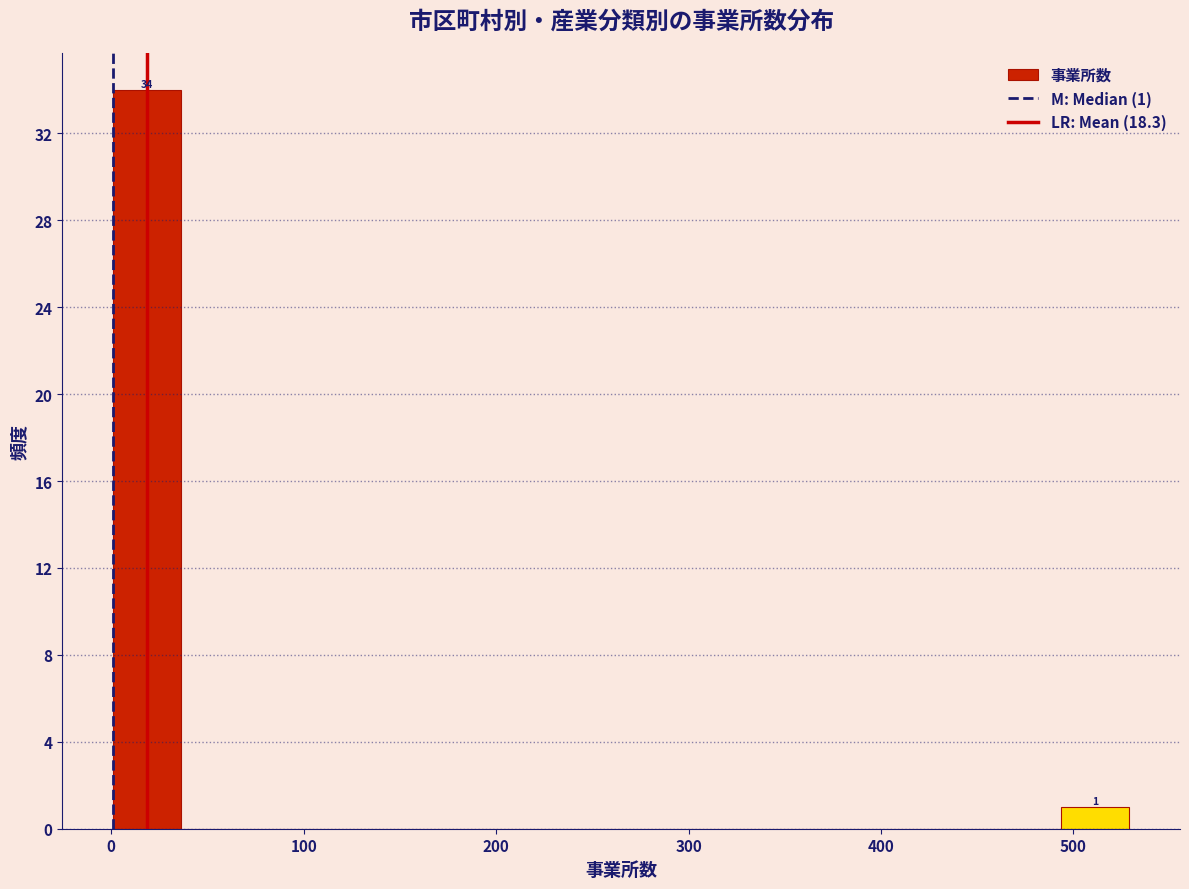

Around what value on the x-axis is the tallest bar? Give the approximate position of its centre, as read against the axis.

20